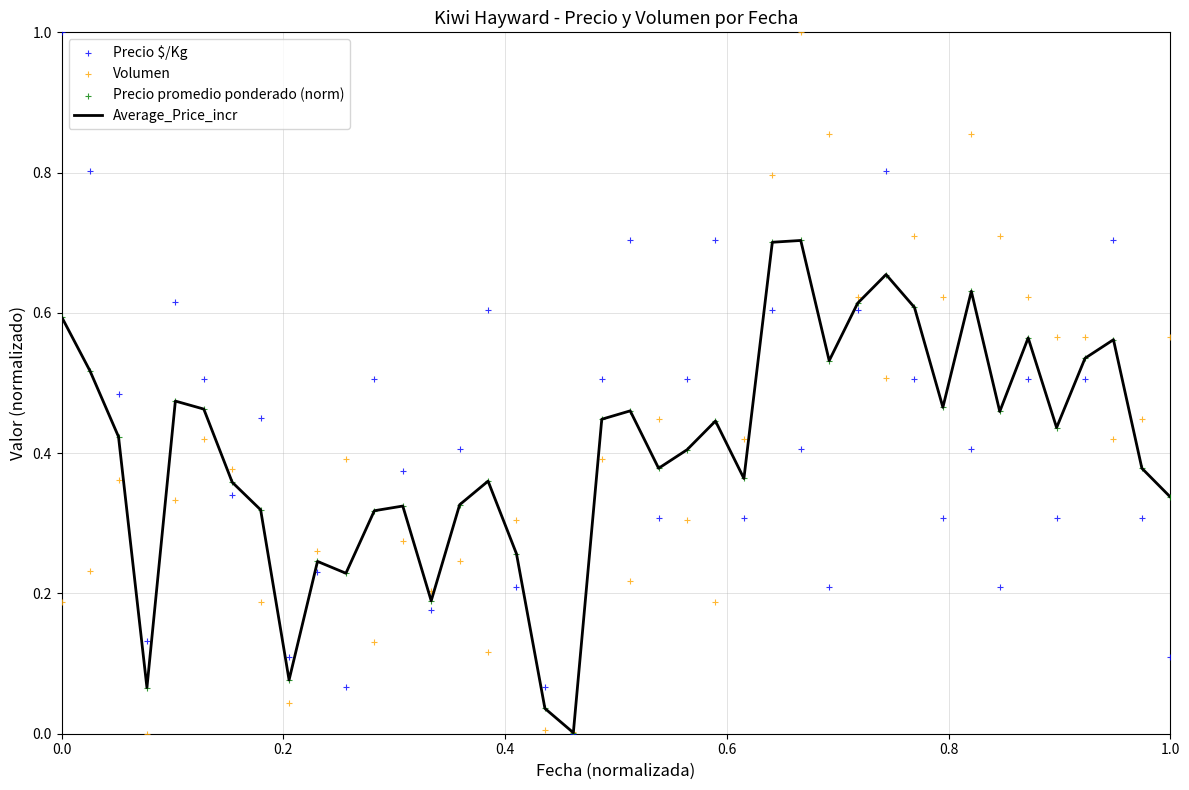

Which series has the largest total across all categories?

Precio $/Kg